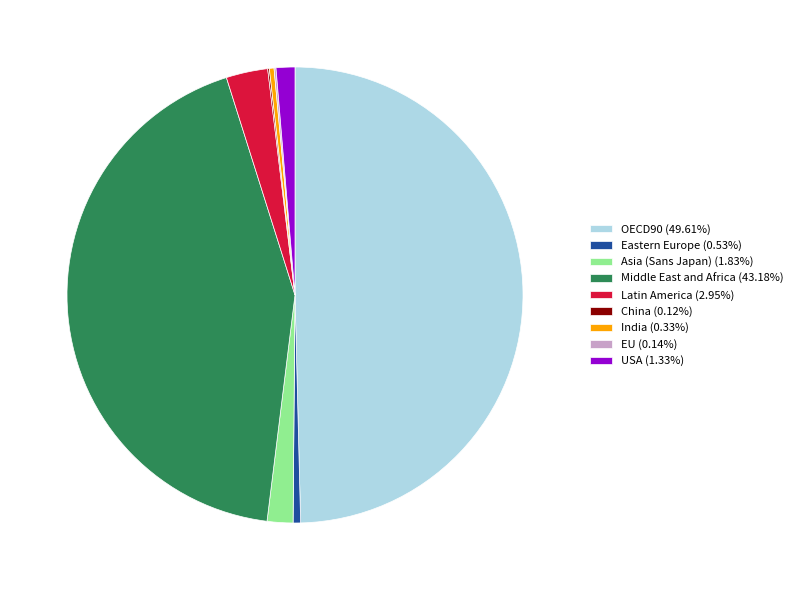

Approximately how many times larger is the value at USA (1.33%) compared to Asia (Sans Japan) (1.83%)?

0.7